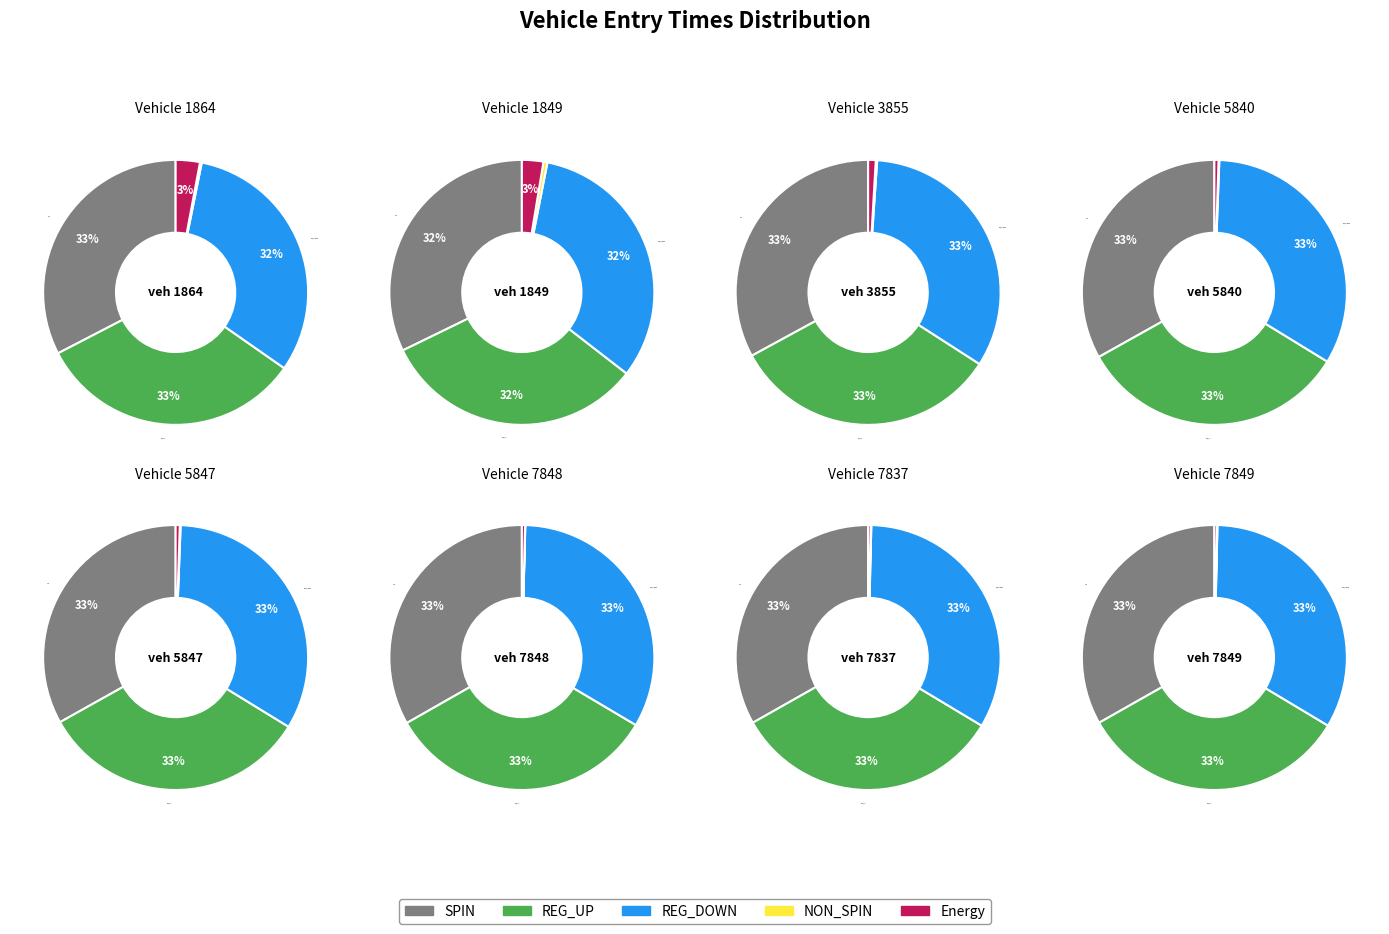

Does 7837 account for over 50% of the chart?

No